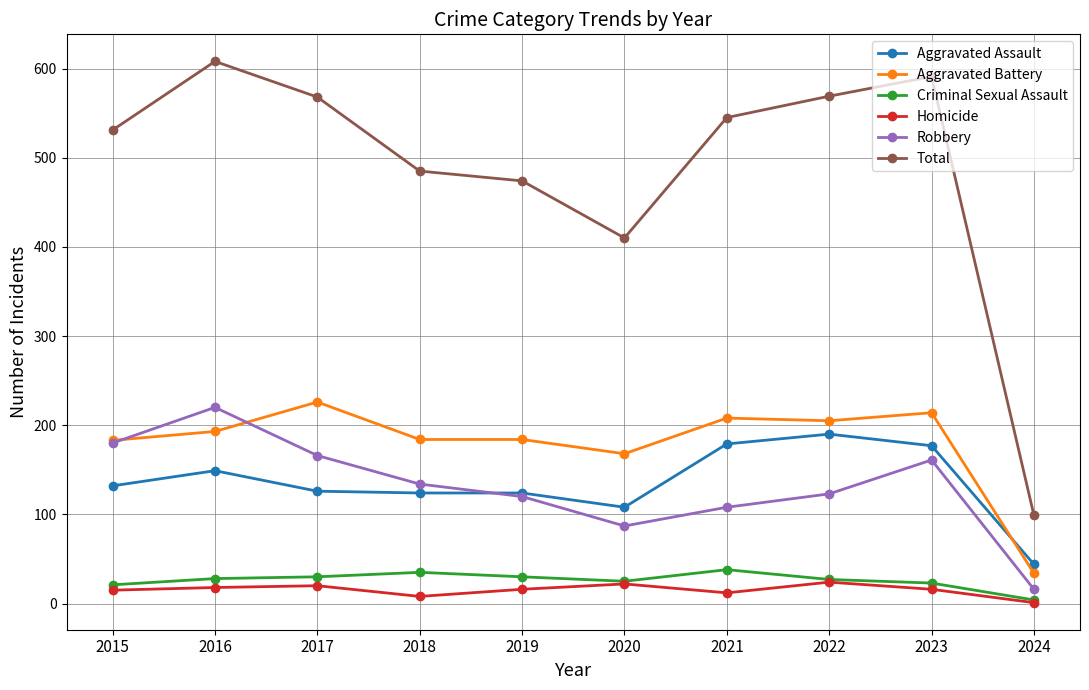

Which series has the largest total across all categories?

Total